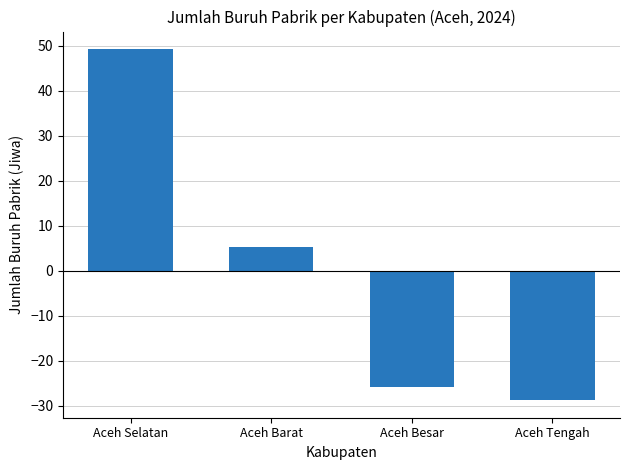

Count the number of data series in this chart.

1